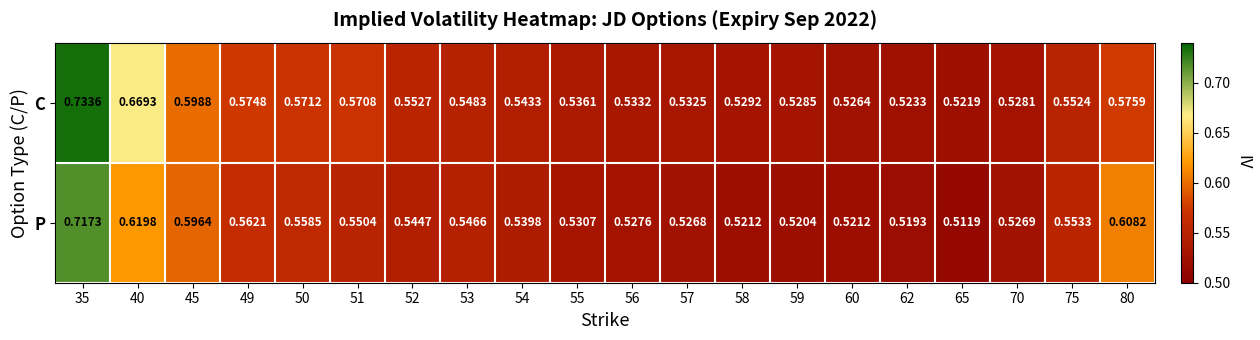

Is the value of C at 45 greater than the value of P at 51?

Yes